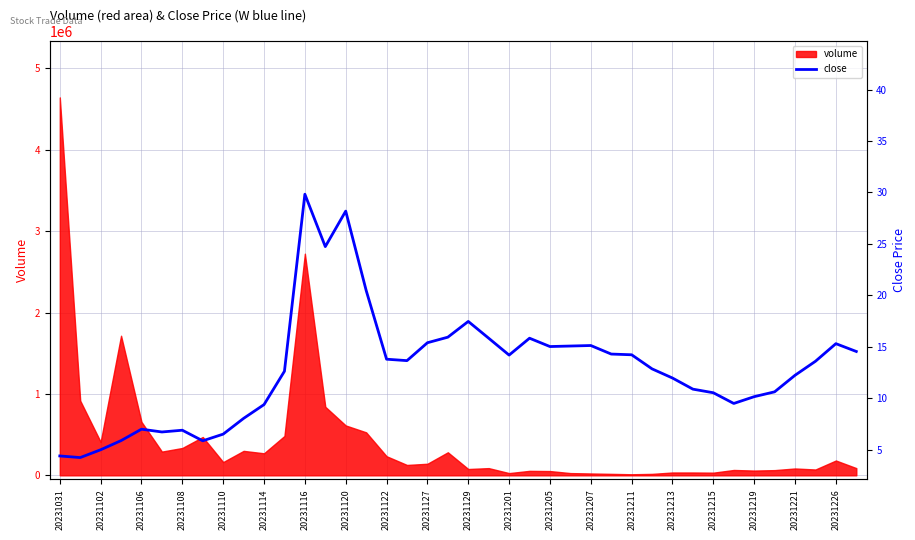

At which label is volume closest to 2327599?

20231116